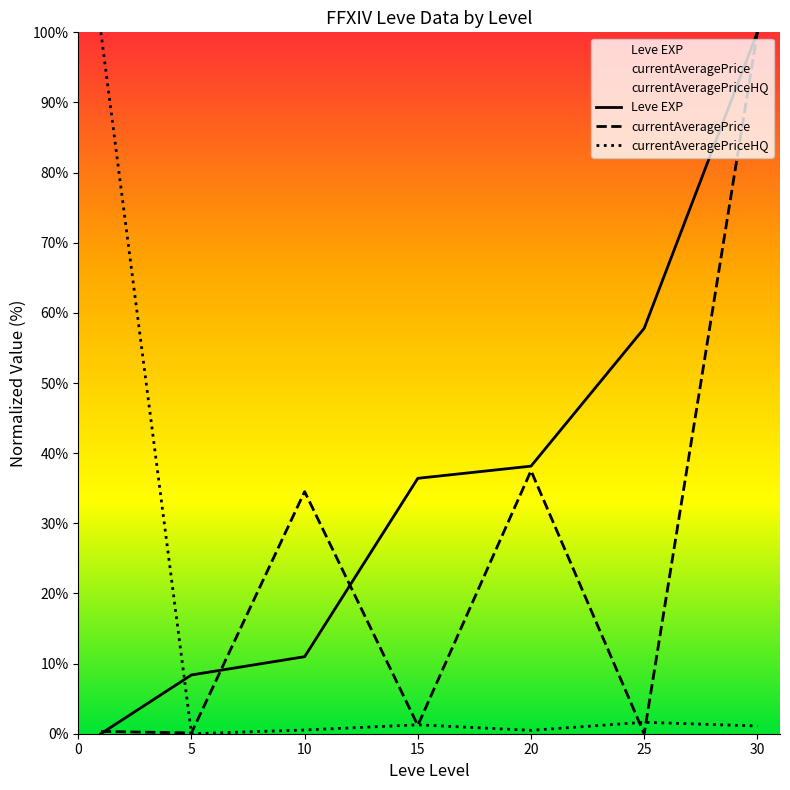

Which series has the largest total across all categories?

Leve EXP